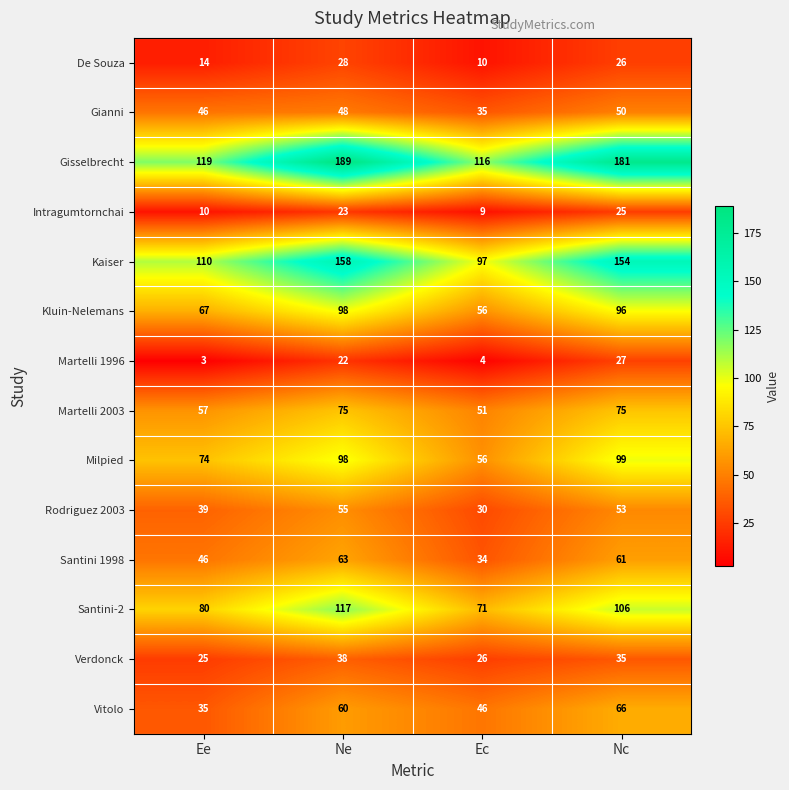

What is the spread (max minus min) of values at Ee?

116